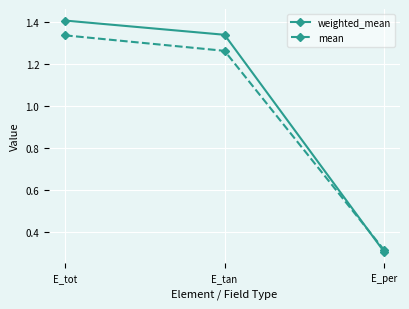

Where does the mean series first go above 1?

E_tot